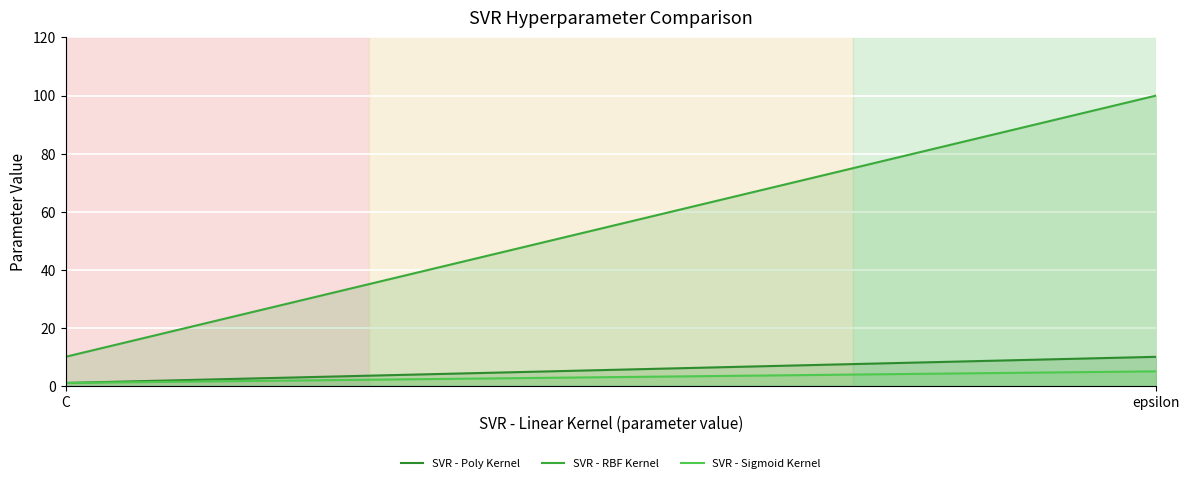

Rank the series at epsilon from lowest to highest value.

SVR - Sigmoid Kernel, SVR - Poly Kernel, SVR - RBF Kernel